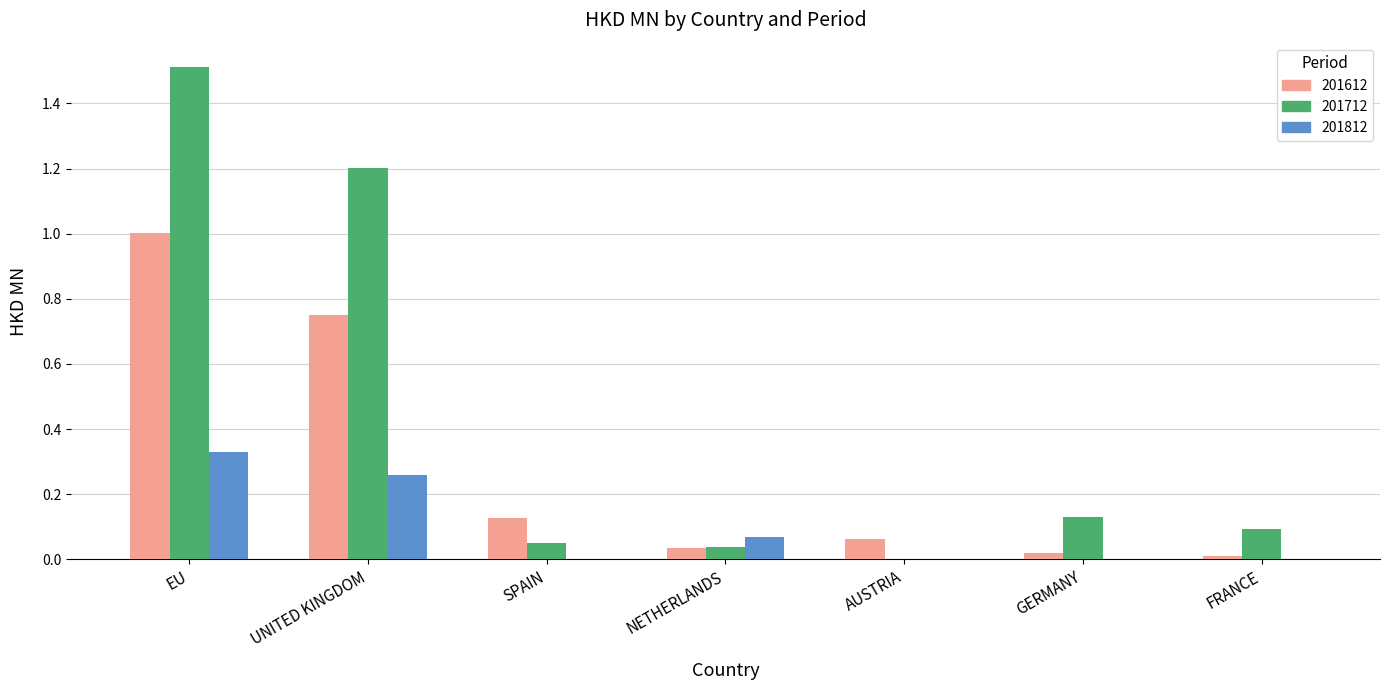

The 201812 series shows -0.2 at GERMANY. True or false?

False